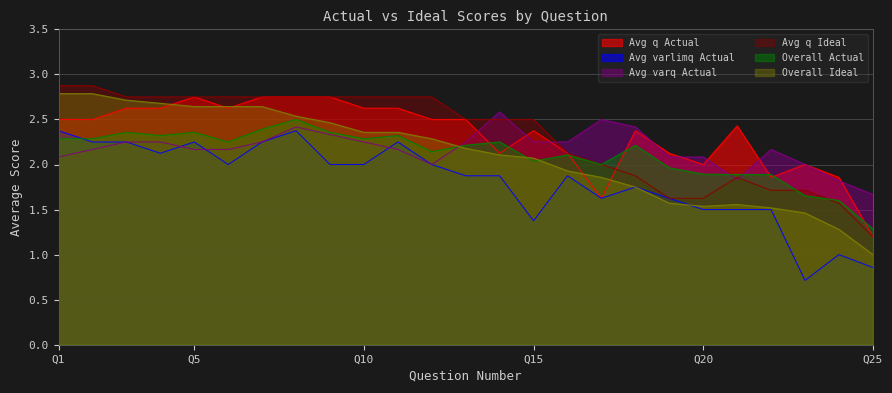

What is the difference between the highest and lowest values at 24?

0.9